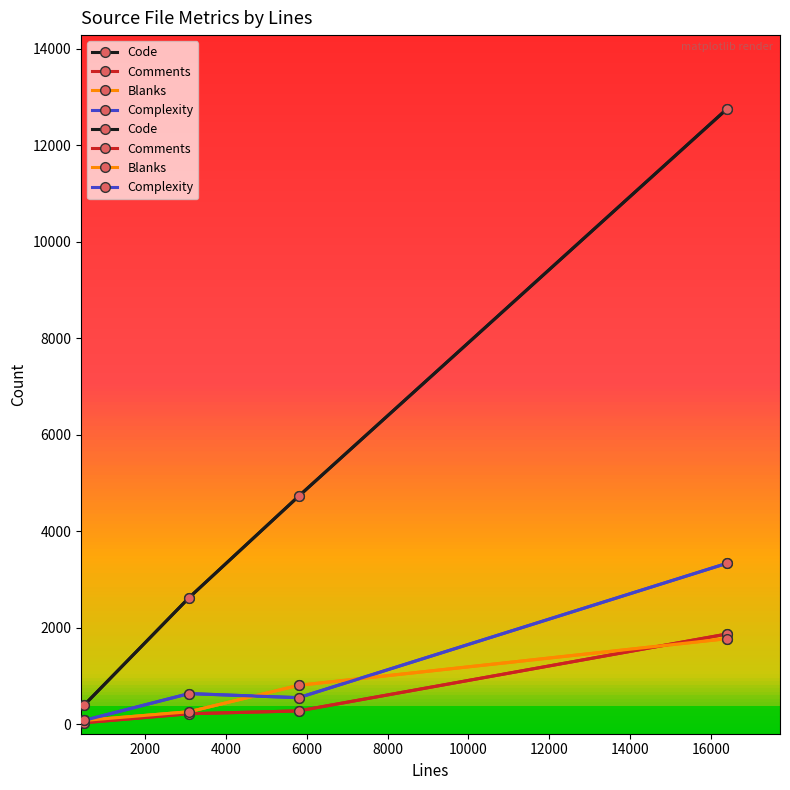

Reading right to left, extract all data points from this chart.

Code: 12754	4723	2622	390
Comments: 1867	273	214	28
Blanks: 1771	803	256	75
Complexity: 3333	547	632	76